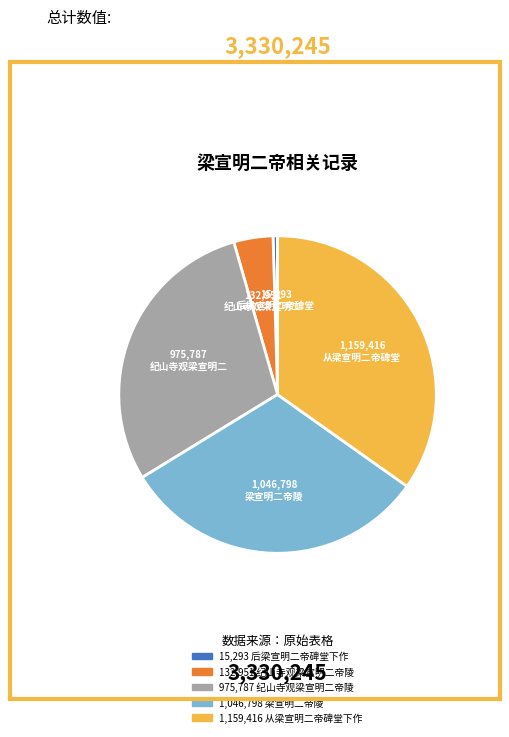

Does any single category account for the majority?

No